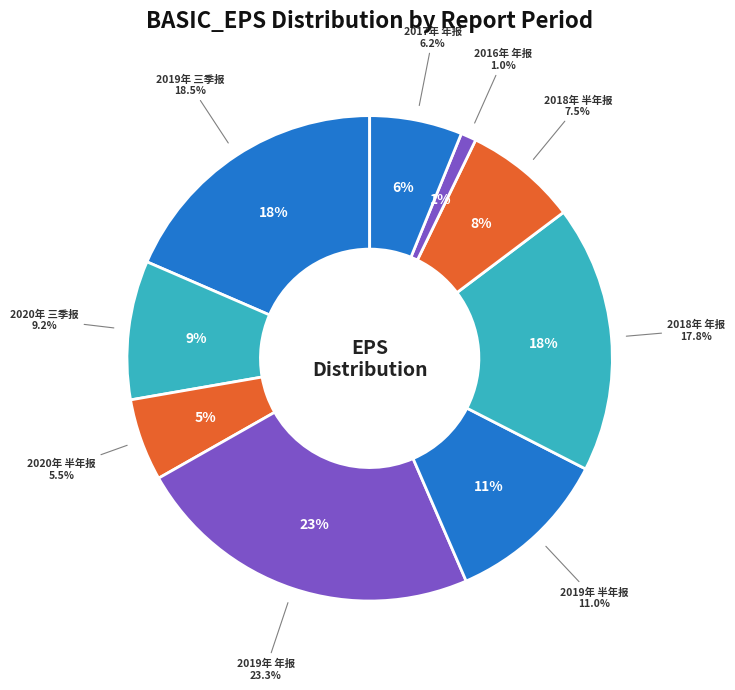

To the nearest percent, what percentage of the pie is 2018年 年报?

18%